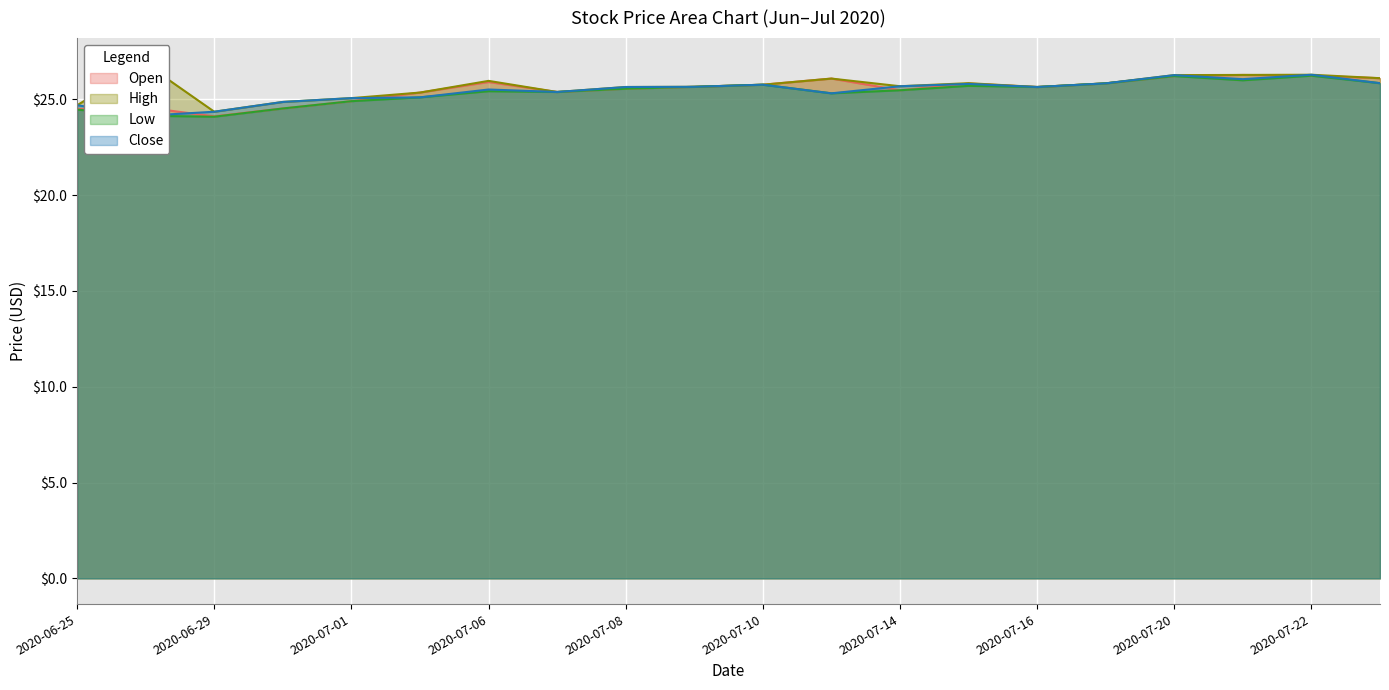

True or false: Open has a value of 24.6 at 2020-06-26.

True